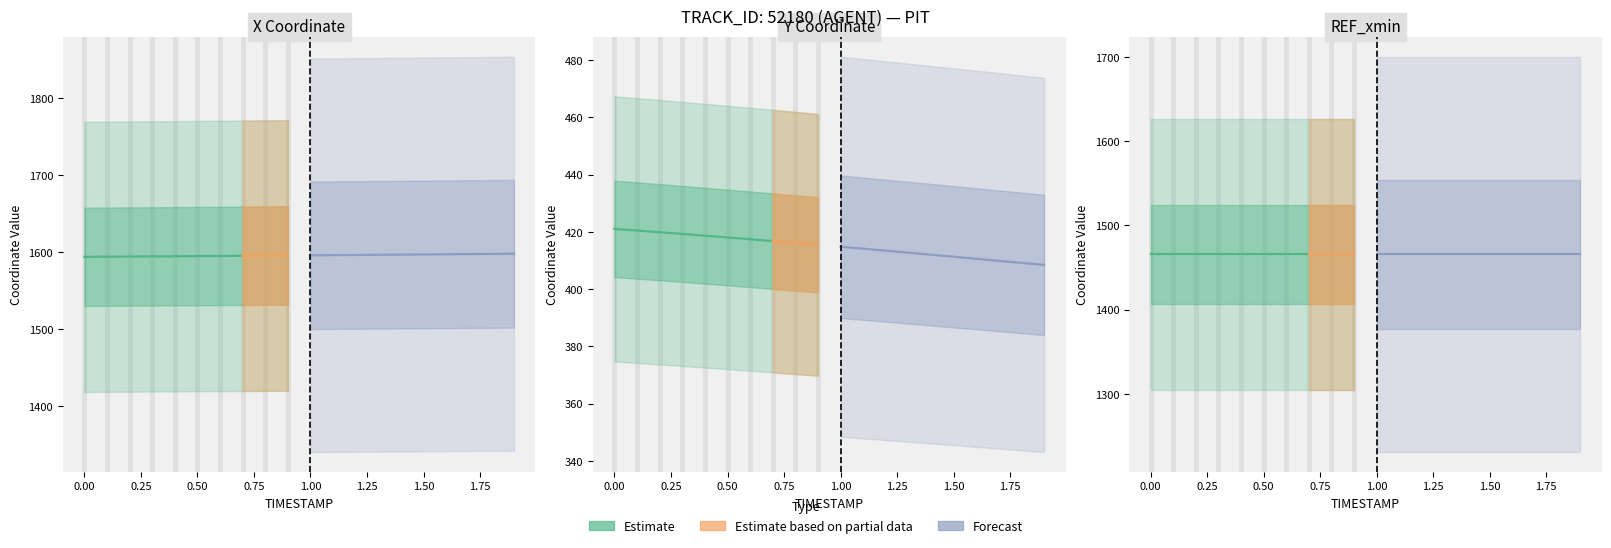

List the labels in order of REF_xmin value, largest first.

0, 1, 2, 3, 4, 5, 6, 7, 8, 9, 10, 11, 12, 13, 14, 15, 16, 17, 18, 19